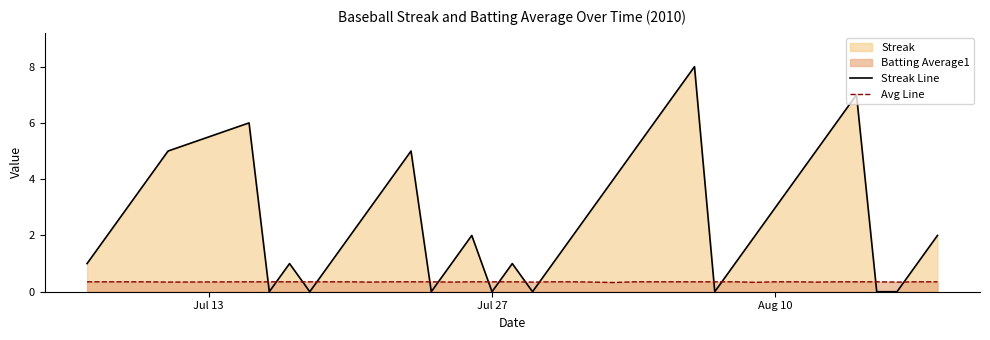

What is the highest value of the Avg Line series?

0.4